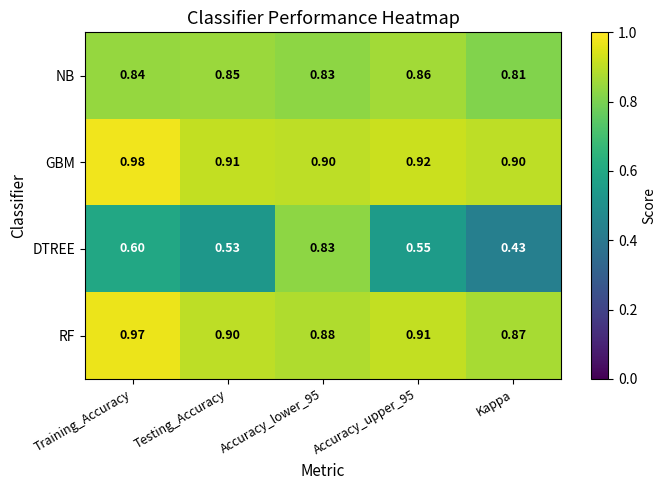

Where is RF nearest to the value 0?

Kappa